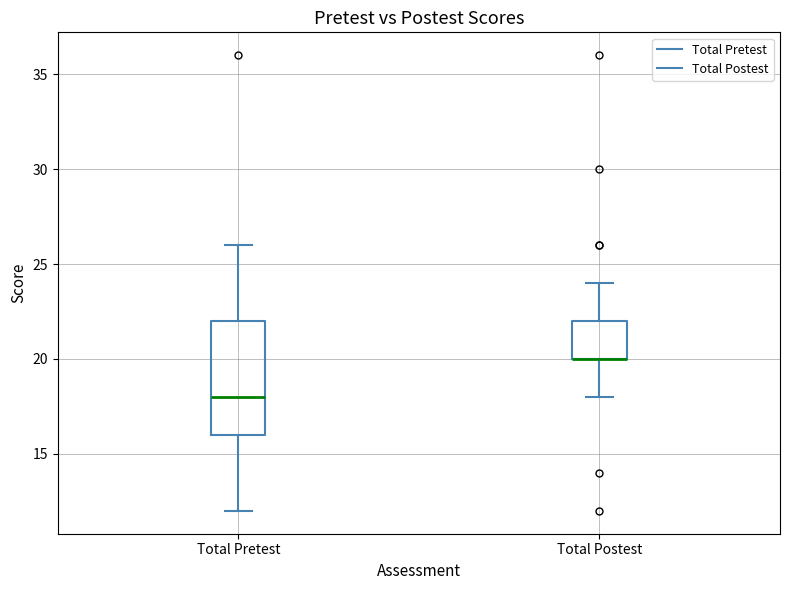

Reading left to right, transcribe this box plot: for each box, give where its median line is, the range the box spans, and where its two whiskers end, as read against the y-axis. The values are not printed on the chart, so give them approximately, as read against the axis.

Total Pretest: median 18, box 16 to 22, whiskers 12 to 26
Total Postest: median 20 (drawn on the box's lower edge), box 20 to 22, whiskers 18 to 24